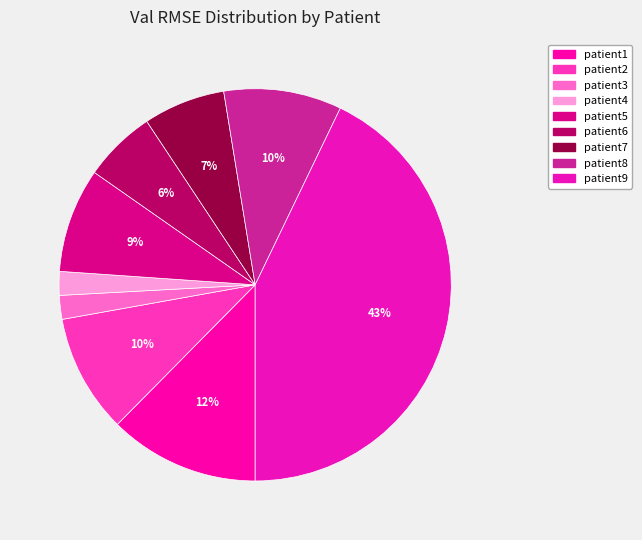

Which has a higher value, patient1 or patient6?

patient1